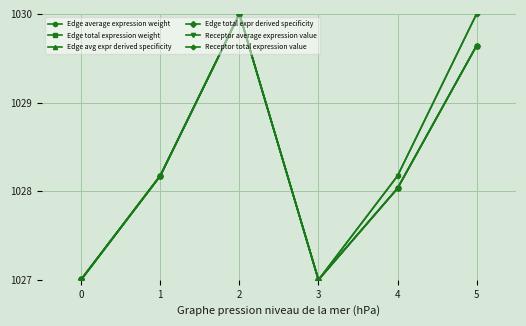

The Edge total expr derived specificity series shows 1397.8 at 0. True or false?

False